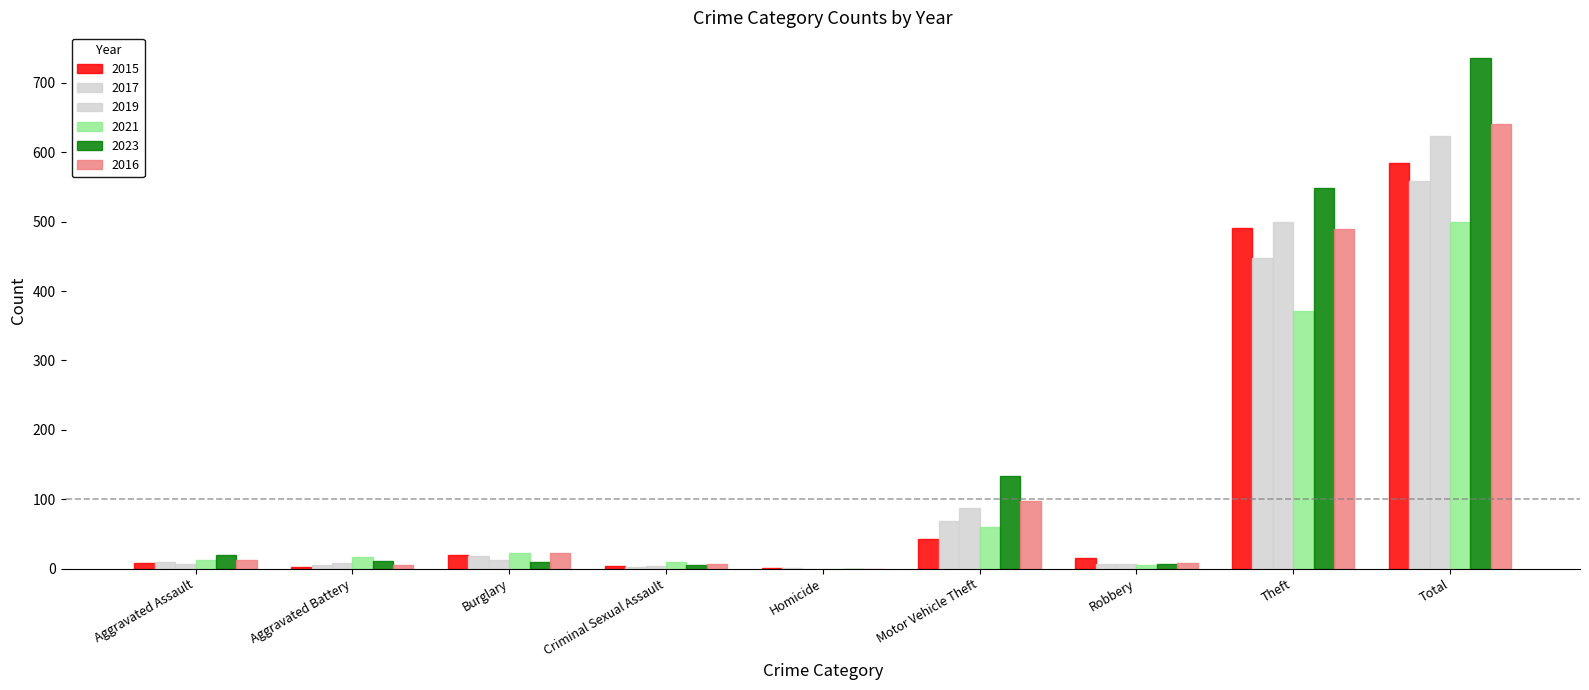

How many groups of bars are there?

9